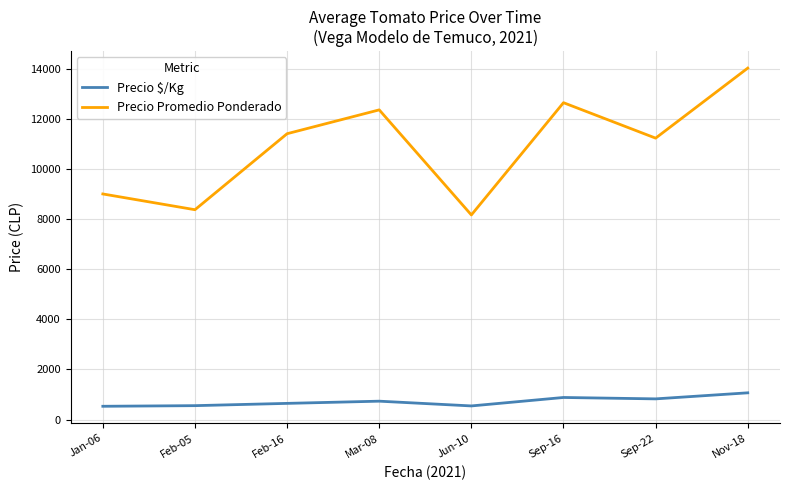

Between Feb-16 and Jun-10, which series saw the biggest shift?

Precio Promedio Ponderado